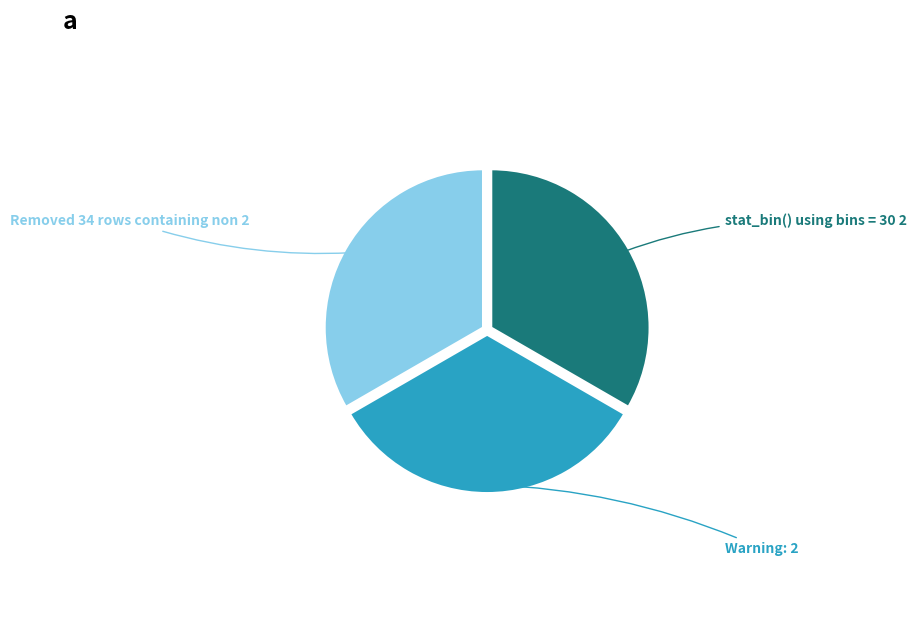

Does any single category account for the majority?

No